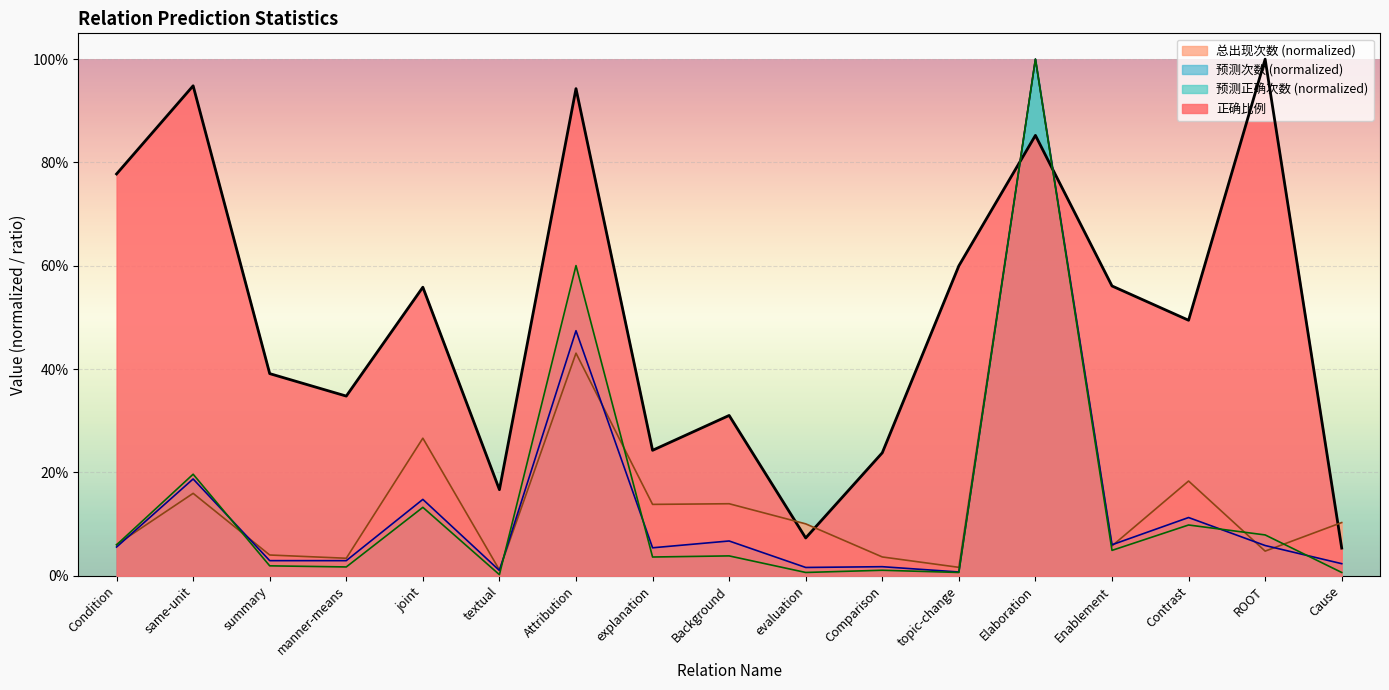

What is the sum of all 预测正确次数 values?

2.4